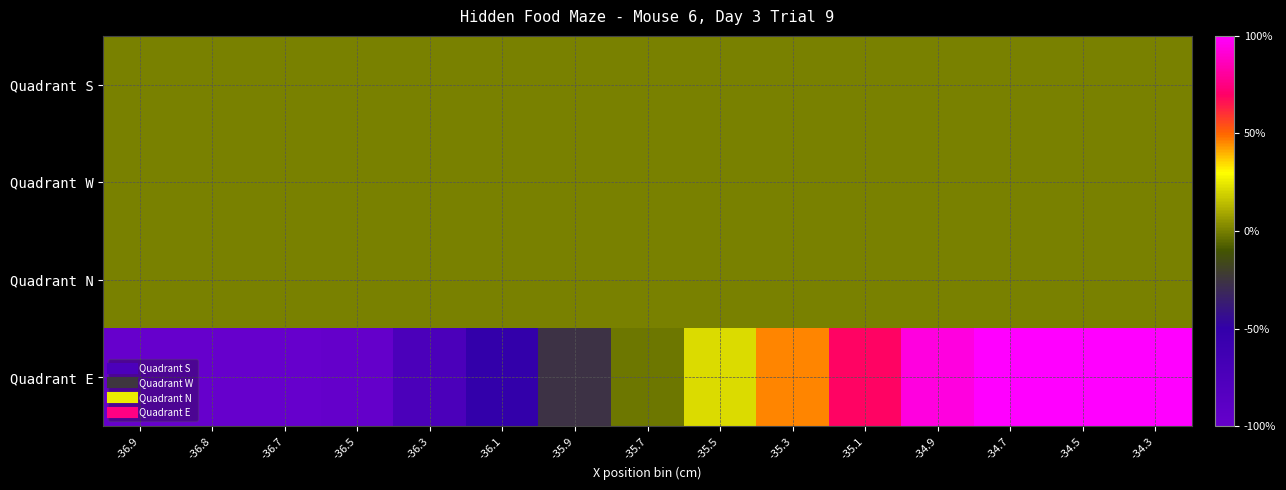

Count the number of categories in the chart.

15